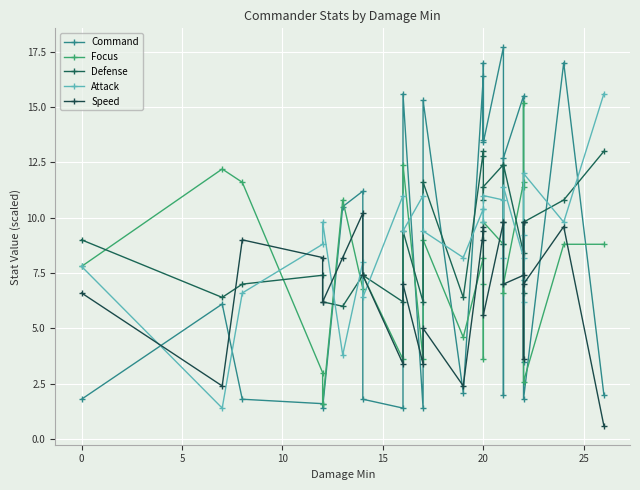

How many data points does each series have?

26